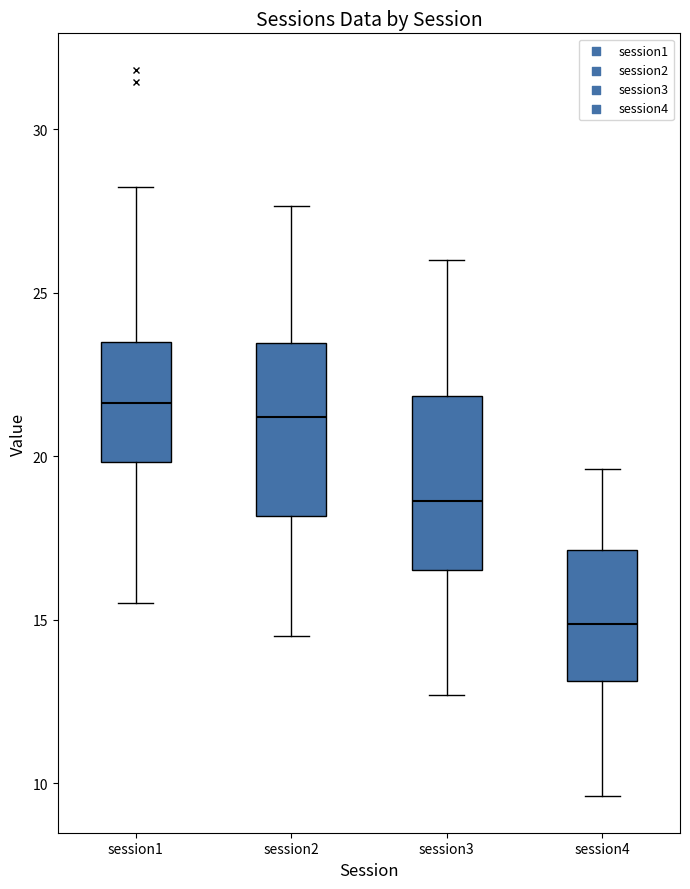

Where does the upper whisker of the box for session4 end on the y-axis? The values are not printed on the chart, so give them approximately, as read against the axis.

19.5